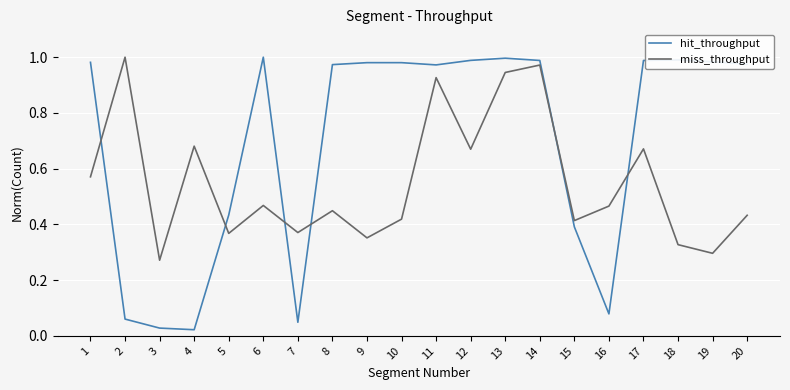

Is this an area chart (filled region under the line)?

No